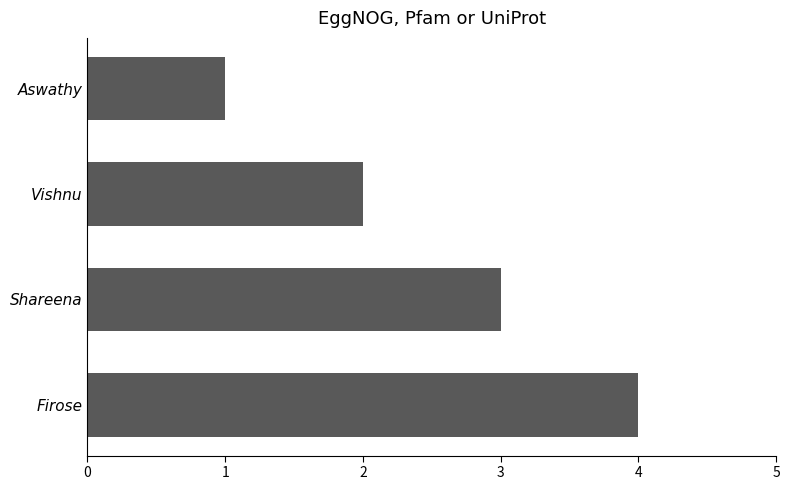

What is the sum of all values?

10